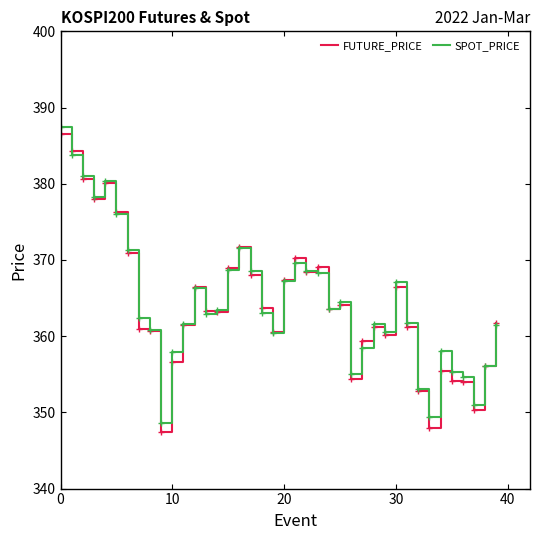

Which series has the largest range (max minus min)?

FUTURE_PRICE